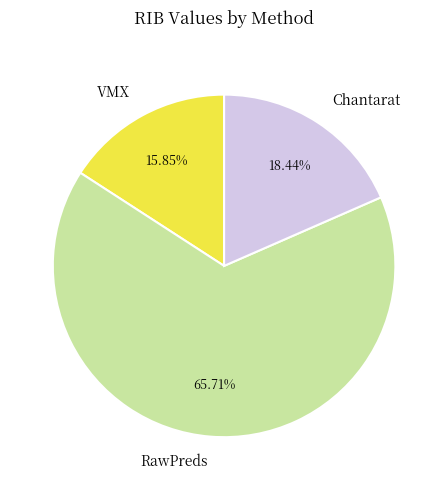

How many segments does this pie chart have?

3